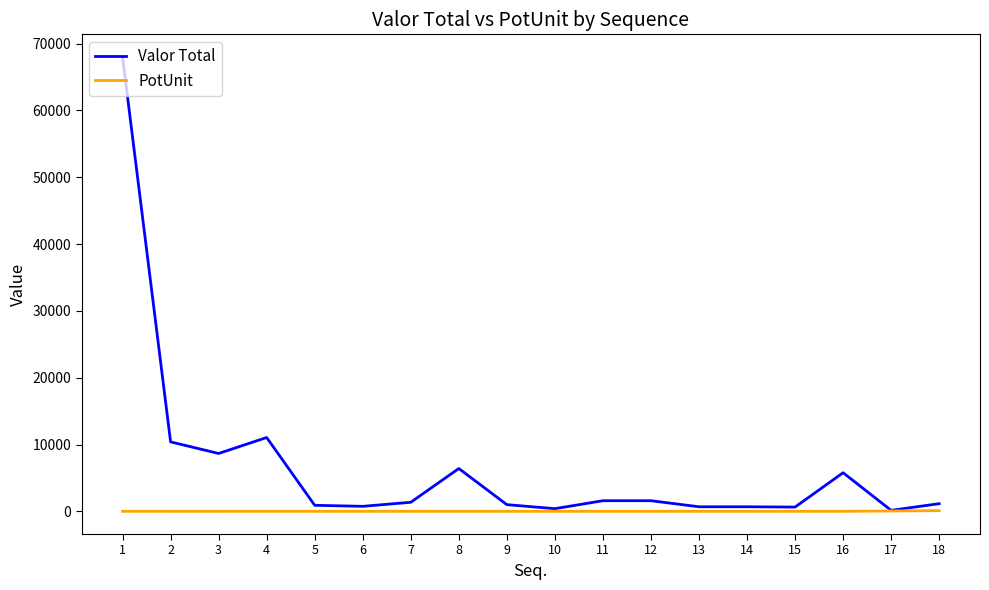

Which series has the widest spread of values?

Valor Total